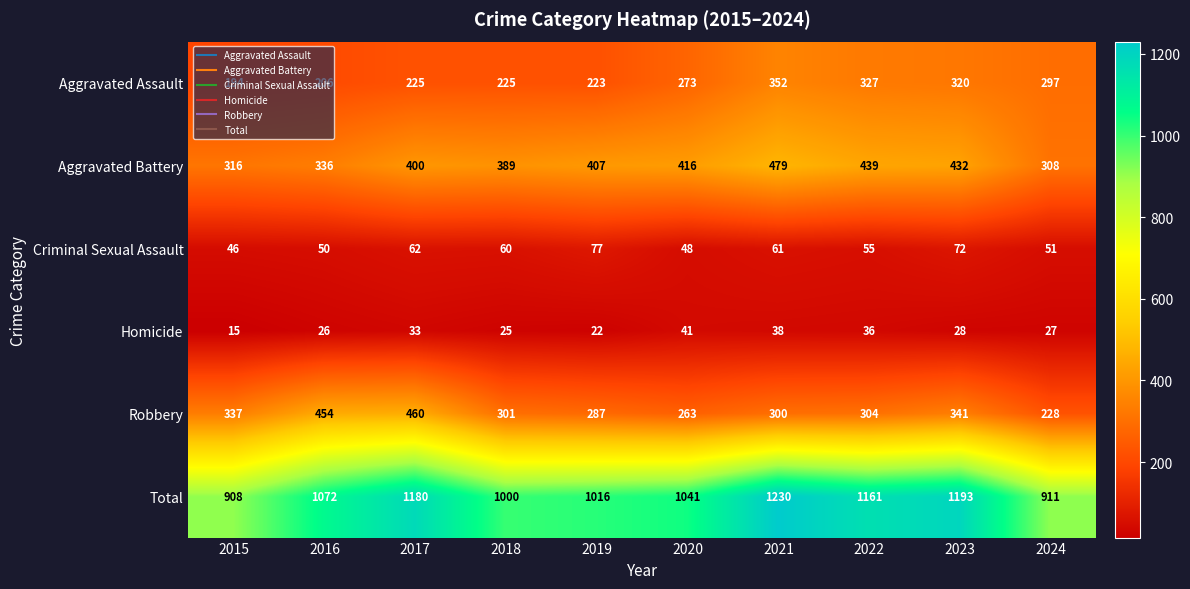

Rank the categories by Robbery value from highest to lowest.

2017, 2016, 2023, 2015, 2022, 2018, 2021, 2019, 2020, 2024